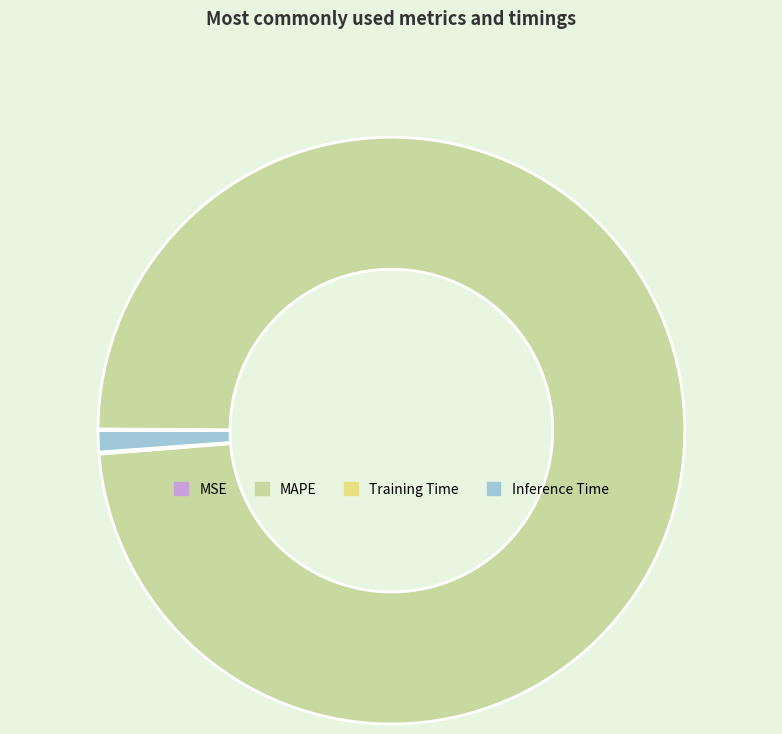

Is there a majority slice in this chart?

Yes